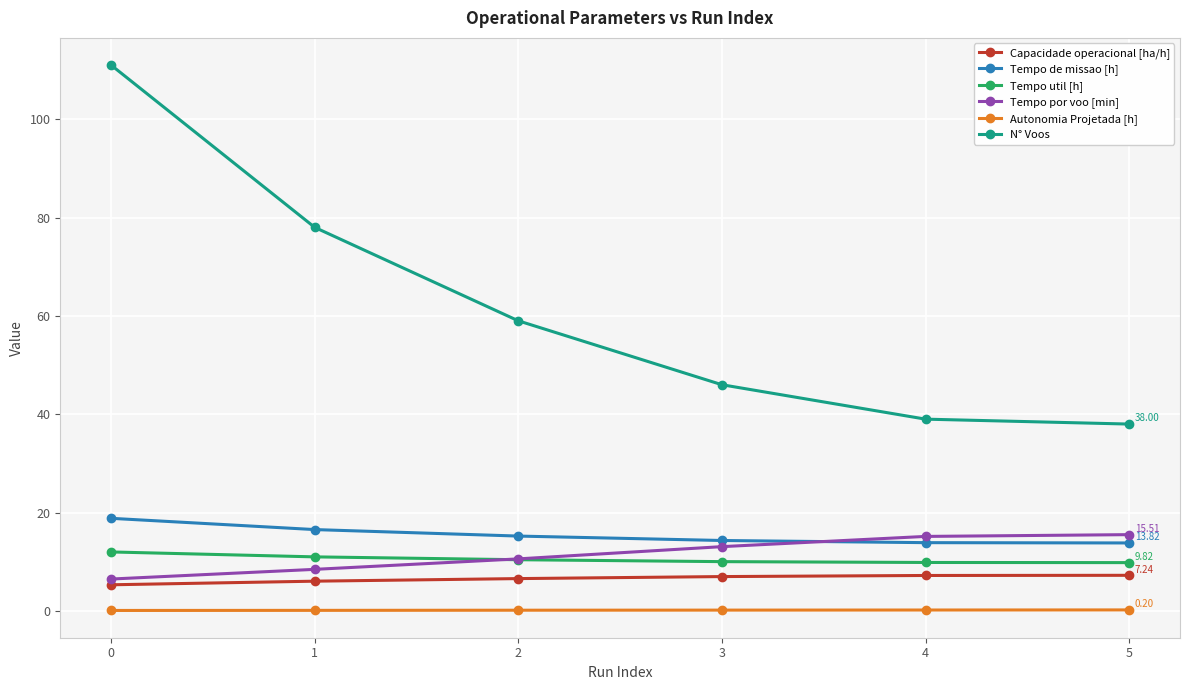

Which series has the widest spread of values?

N° Voos